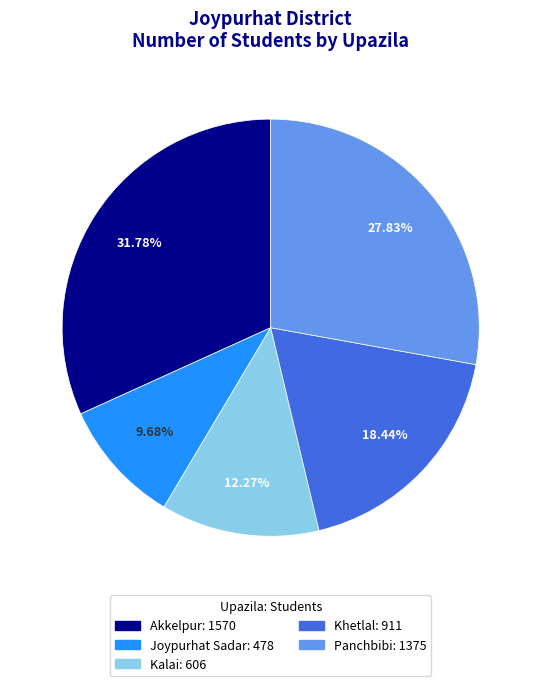

To the nearest percent, what is the difference between the largest and smallest slice percentages?

22%